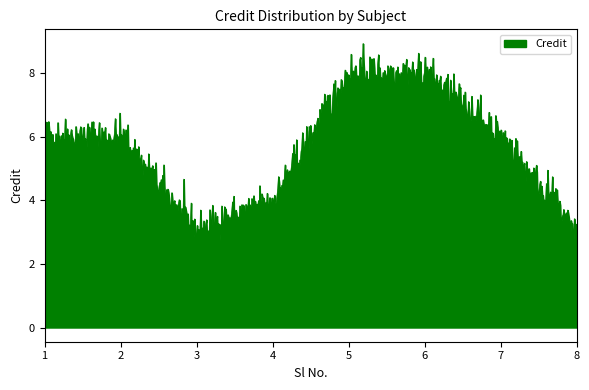

What is the smallest value displayed?

2.3